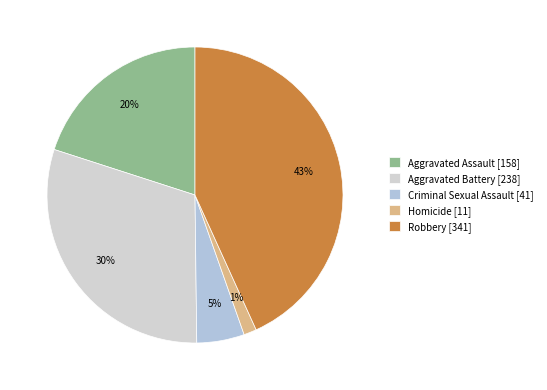

To the nearest percent, what portion does Homicide represent?

1%